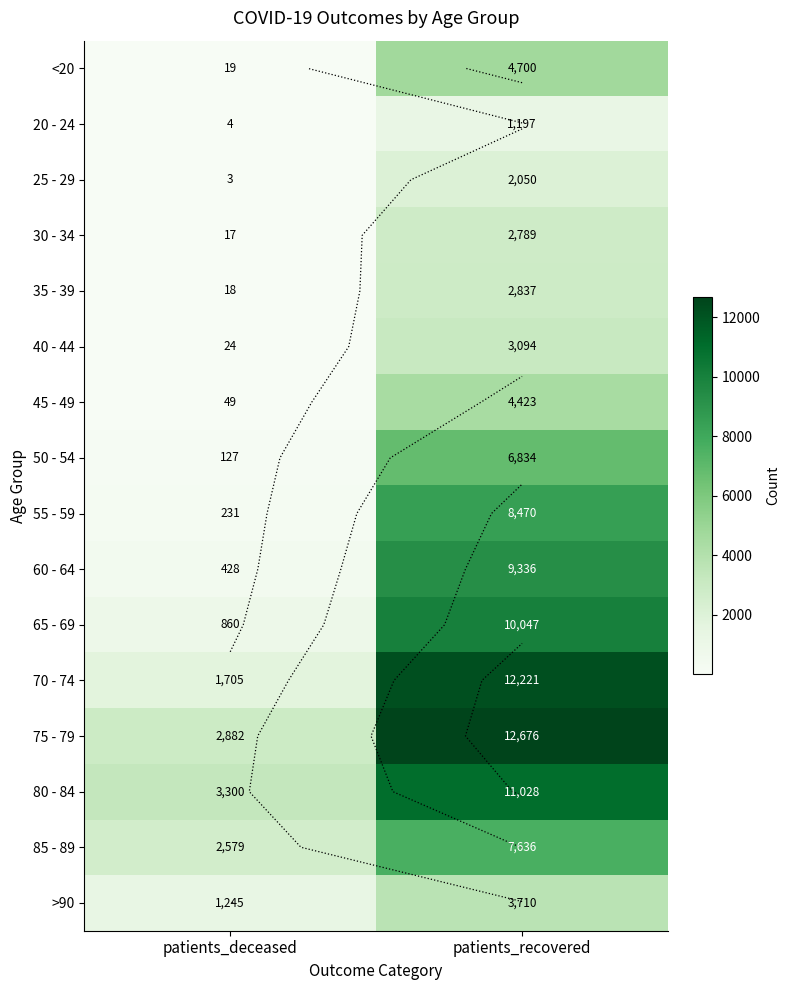

The 75 - 79 series shows 2882 at patients_deceased. True or false?

True